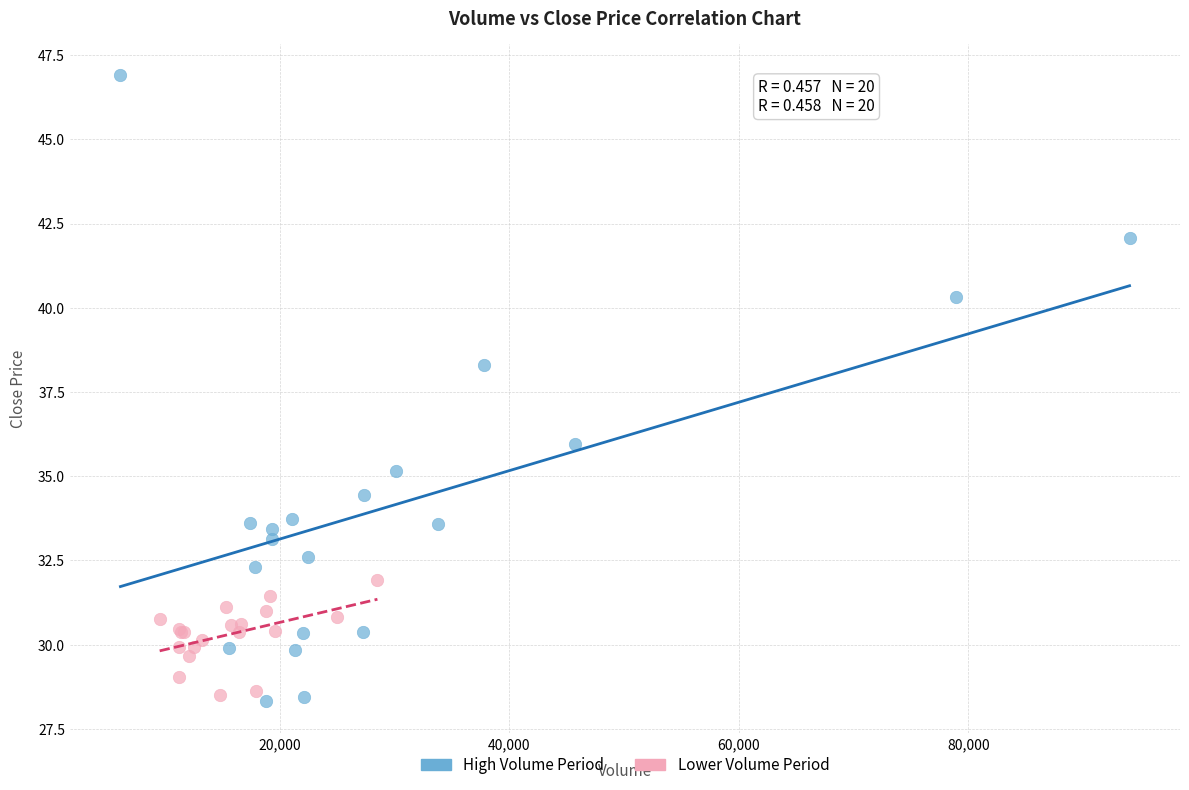

Which series has the widest spread of Y values?

High Volume Period